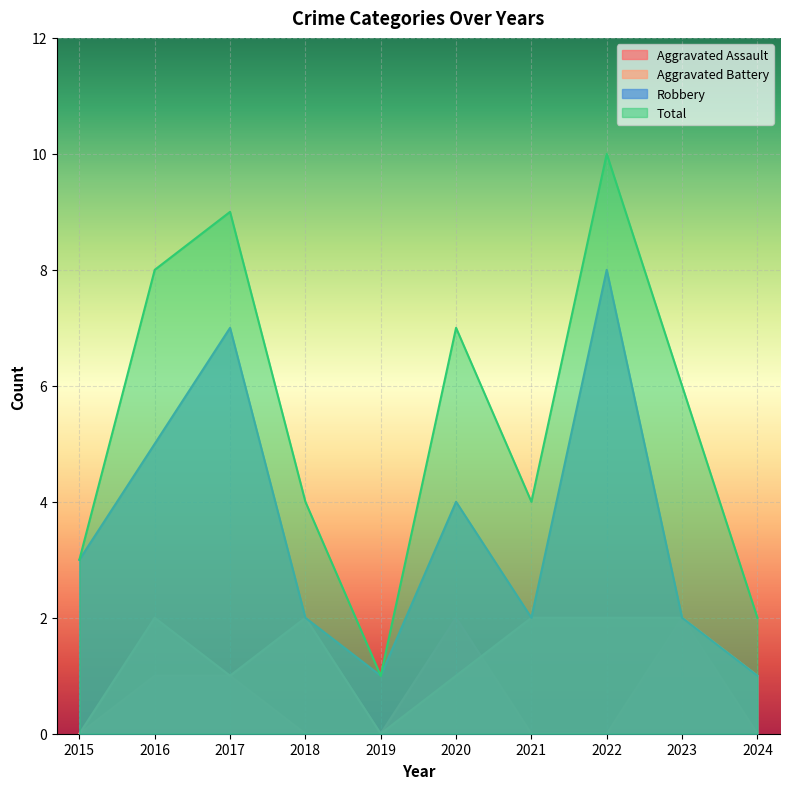

True or false: Robbery and Total intersect in this chart.

False